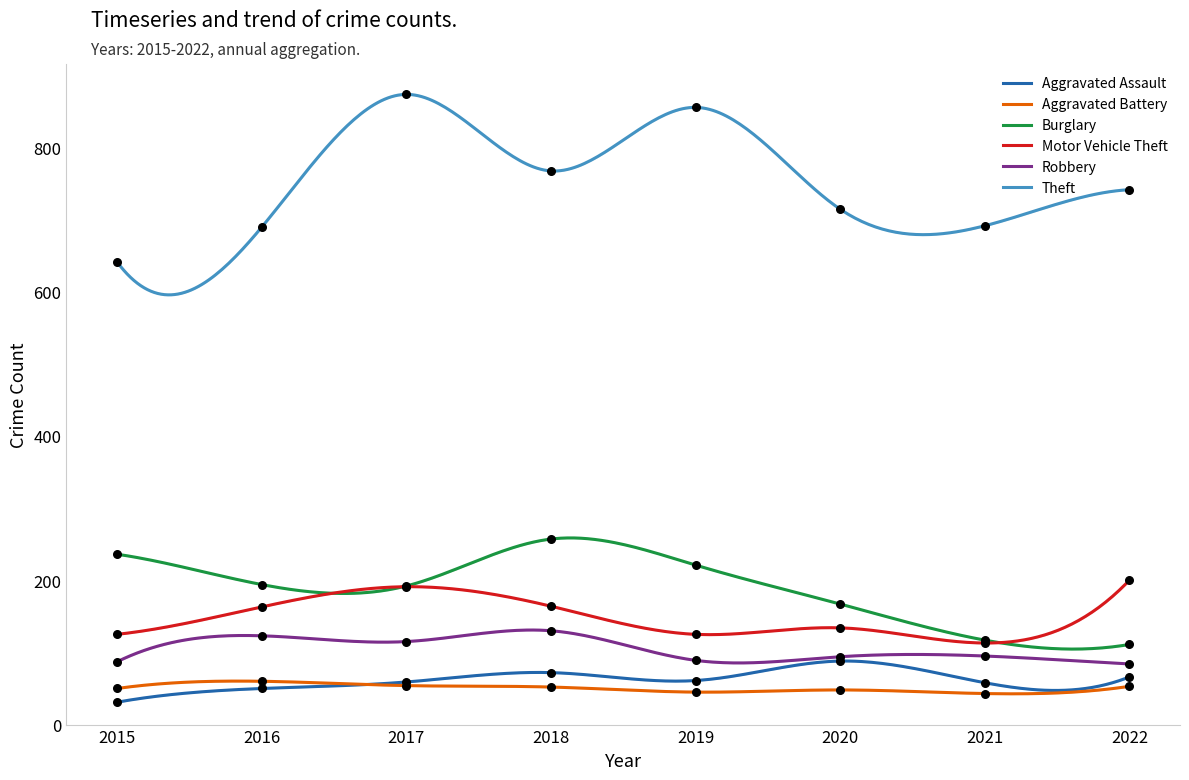

Which series contains the highest Y value?

Theft